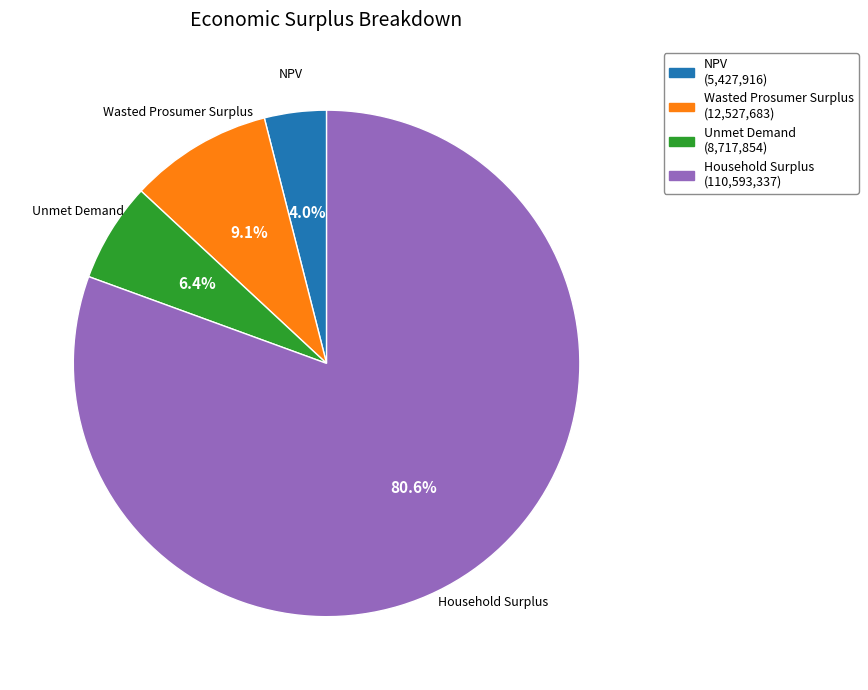

Approximately how many times larger is the value at NPV compared to Wasted Prosumer Surplus?

0.4